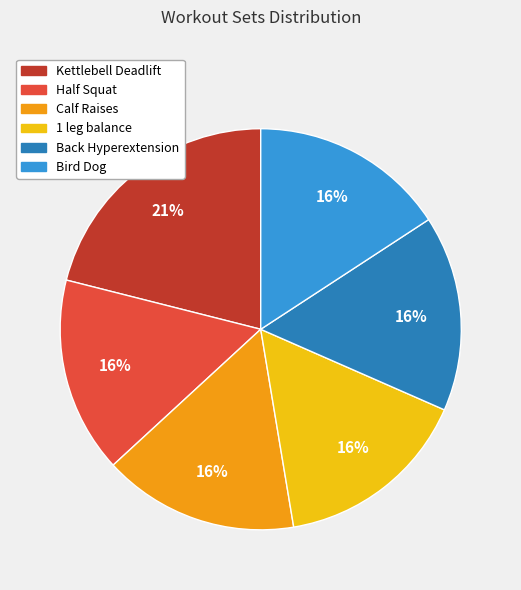

Which slice is the largest?

Kettlebell Deadlift